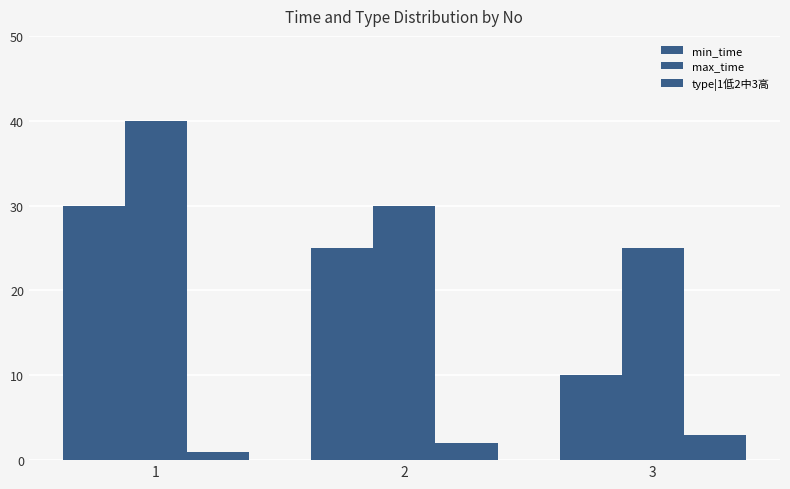

What is the total value across all series at 3?

38